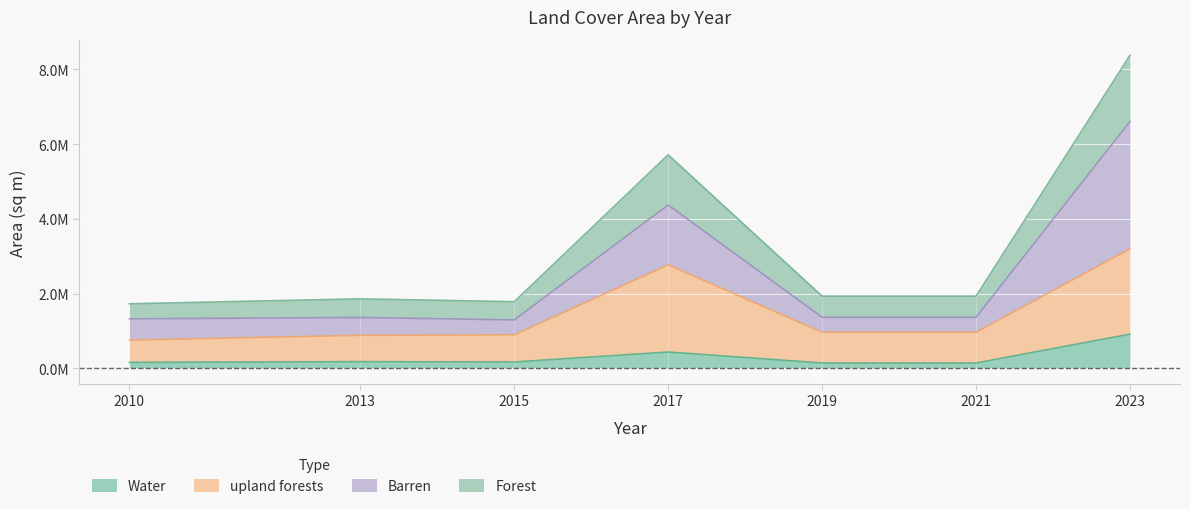

At how many categories does at least one series exceed 543153?

7